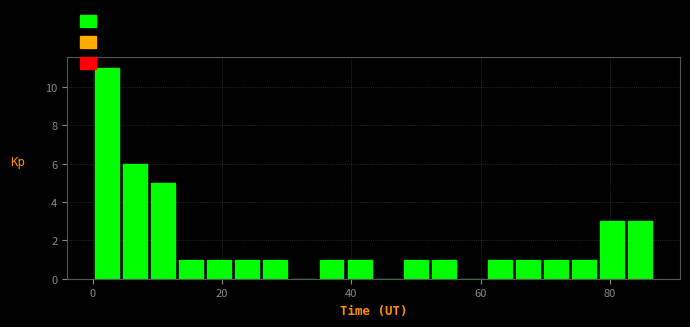

Around what value on the x-axis is the tallest bar? Give the approximate position of its centre, as read against the axis.

2